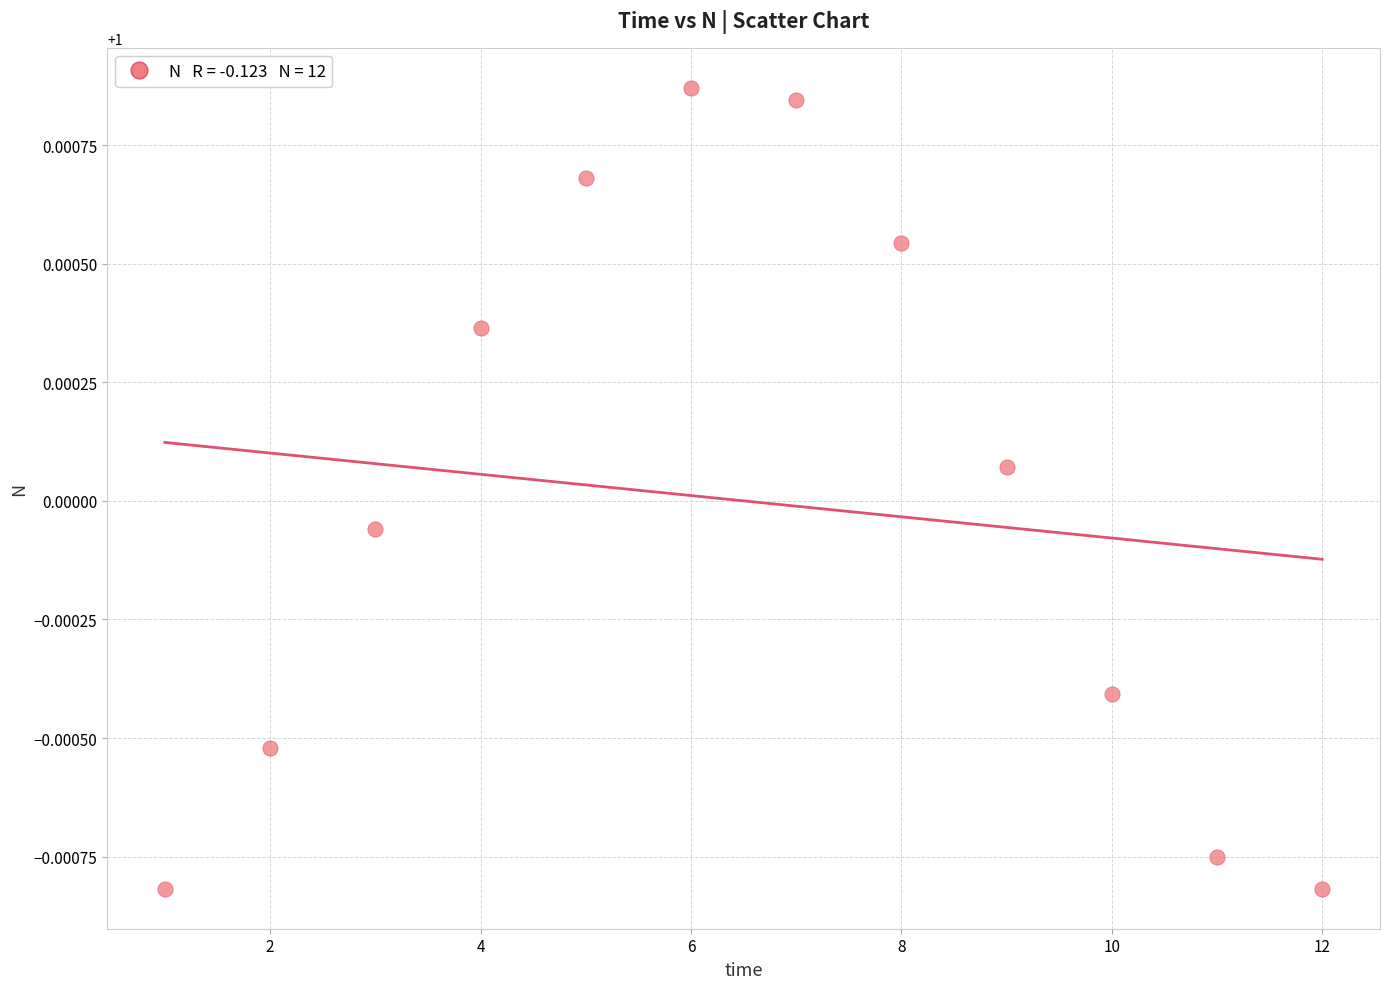

What is the range of X values (max minus min)?

11.0